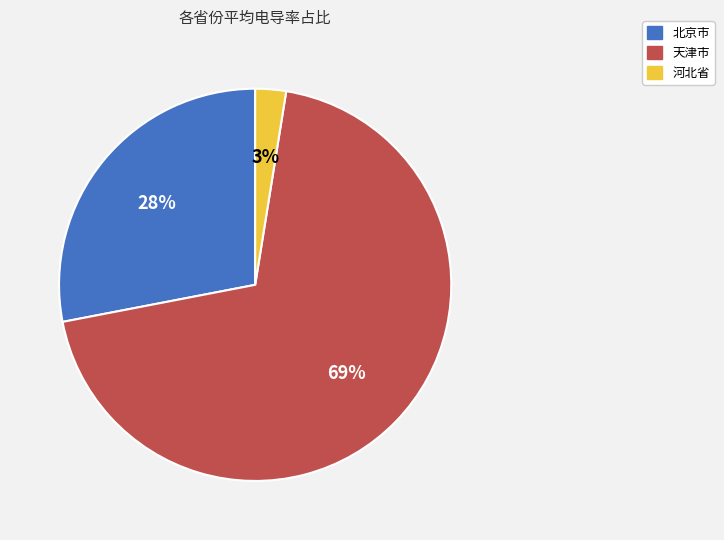

To the nearest percent, what is the average slice percentage?

33%